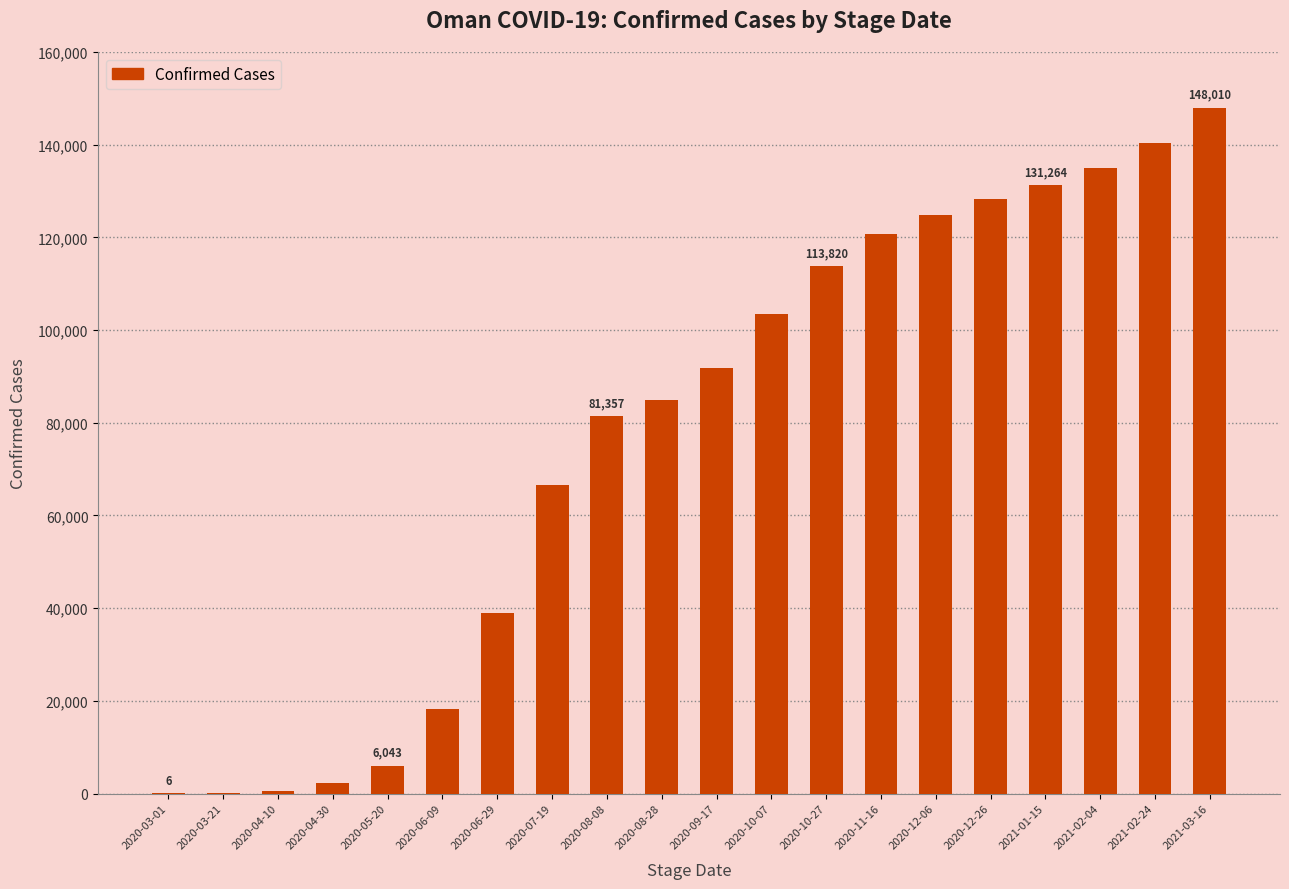

Are the bars horizontal?

No